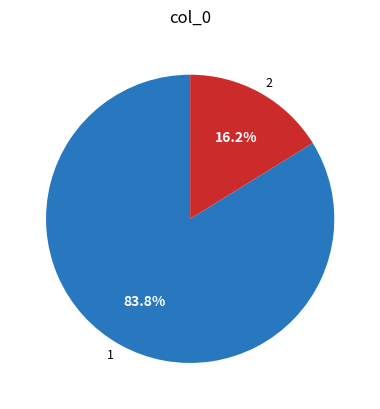

Which category has the smallest portion of the pie?

2